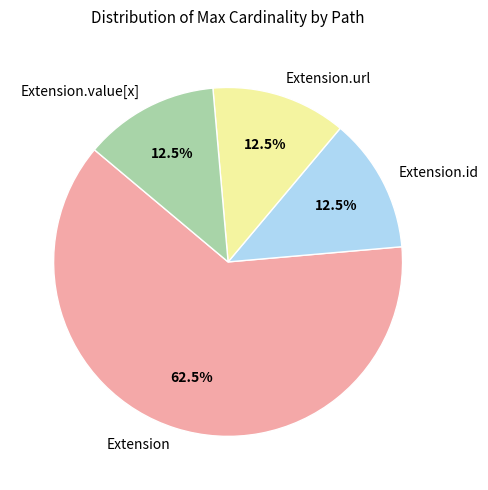

How many slices are in this pie chart?

4